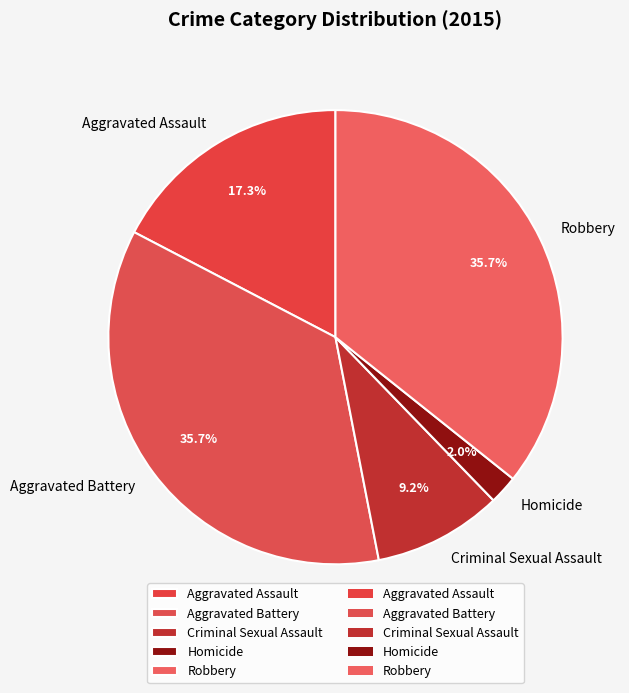

Which category has the smallest portion of the pie?

Homicide